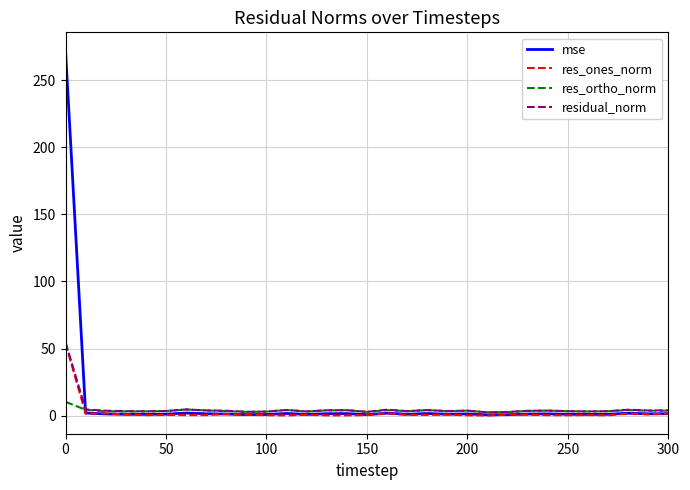

Does the chart display data point markers on the line(s)?

No